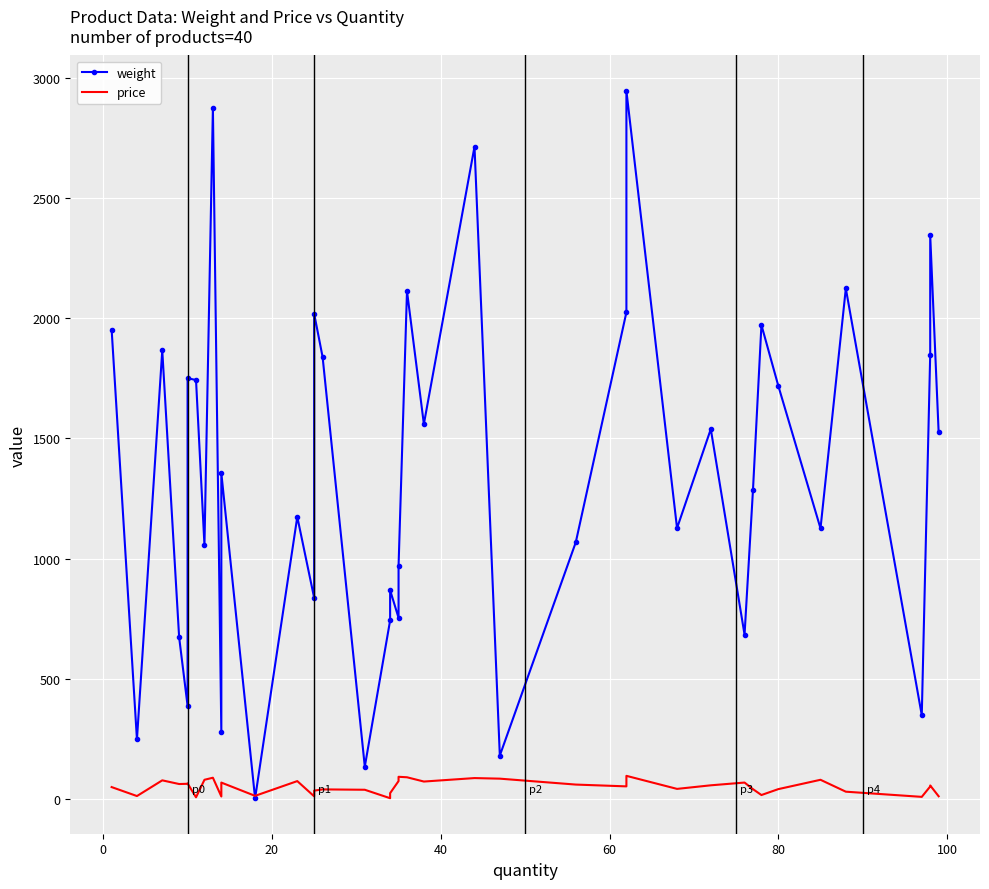

What is the minimum value for weight?

3.0